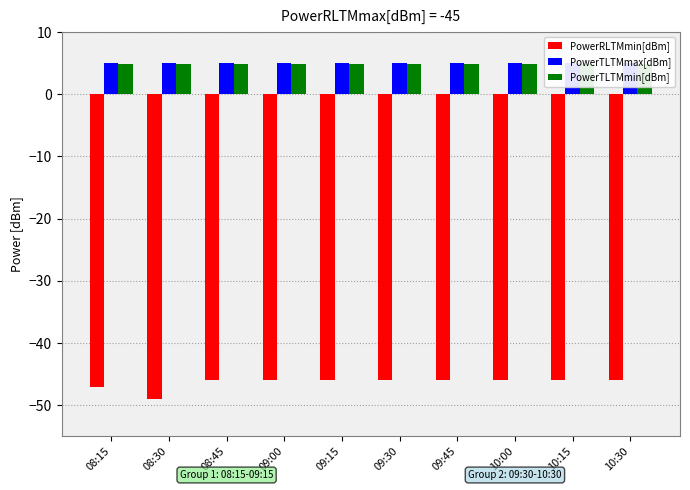

At how many categories does at least one series exceed -6?

10